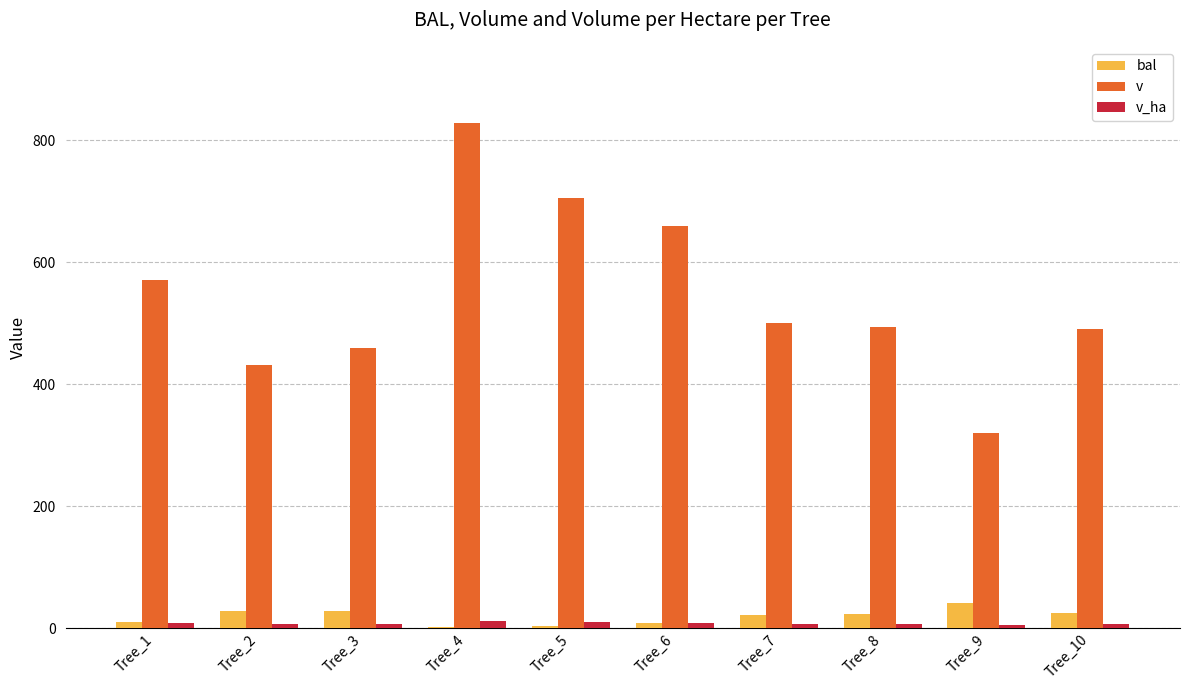

At which category is the sum across all series the highest?

Tree_4